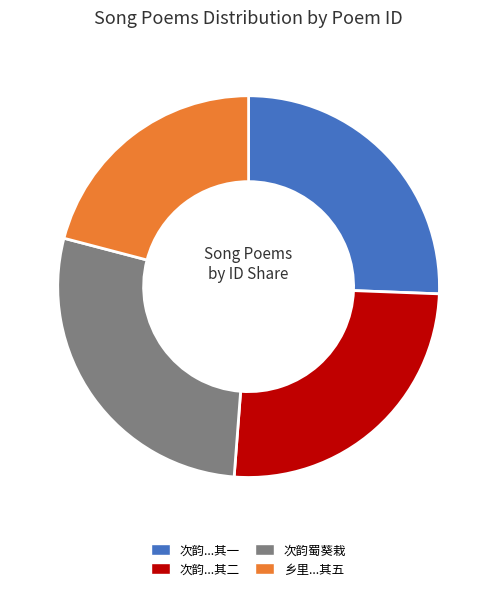

To the nearest percent, what is the average slice percentage?

25%